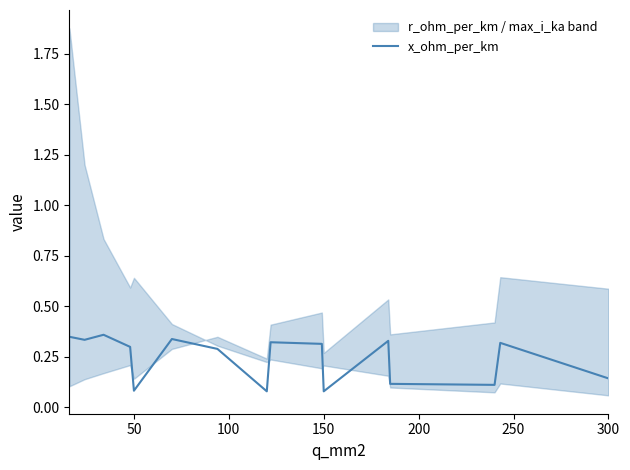

The value of x_ohm_per_km at 50 is 0.1. True or false?

True